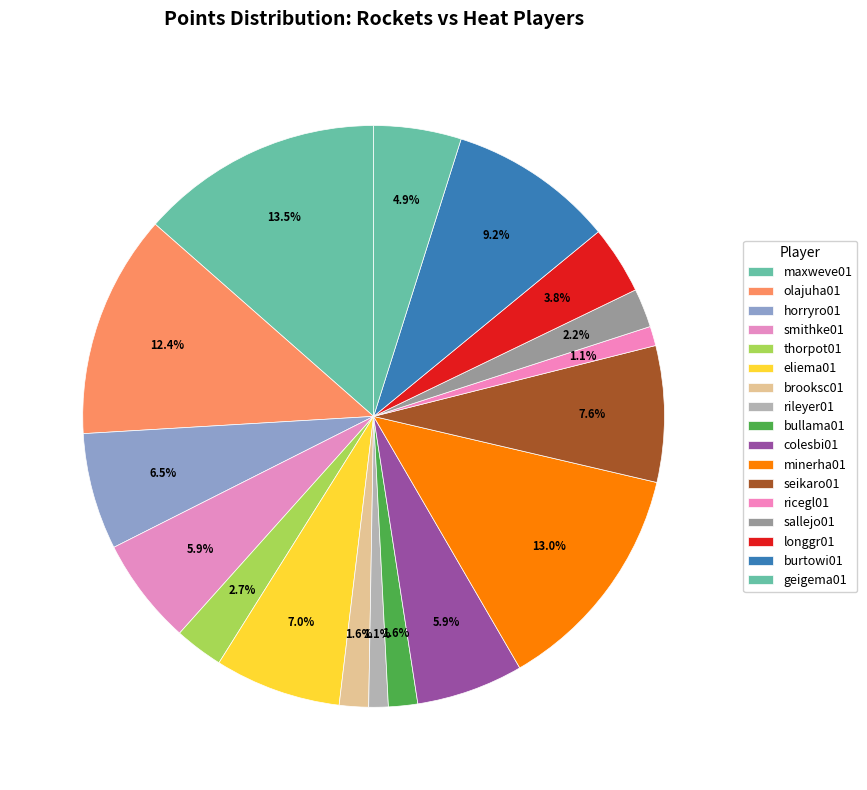

To the nearest percent, what portion does bullama01 represent?

2%